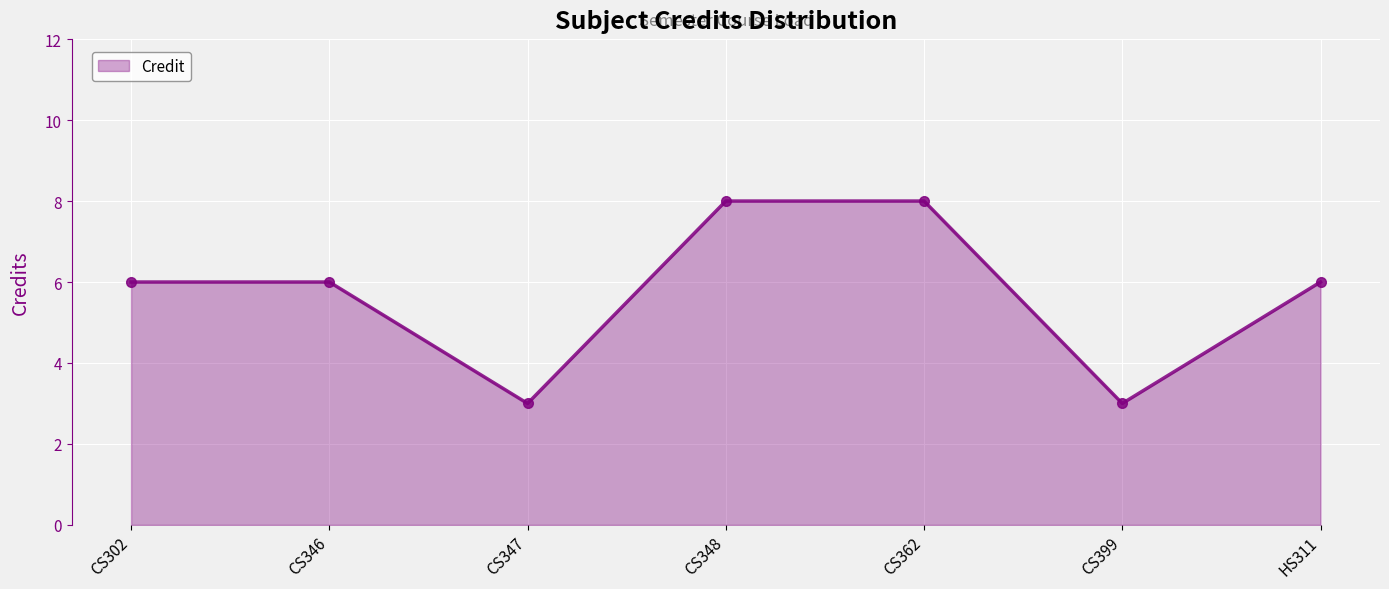

Which has a higher value, CS346 or CS362?

CS362